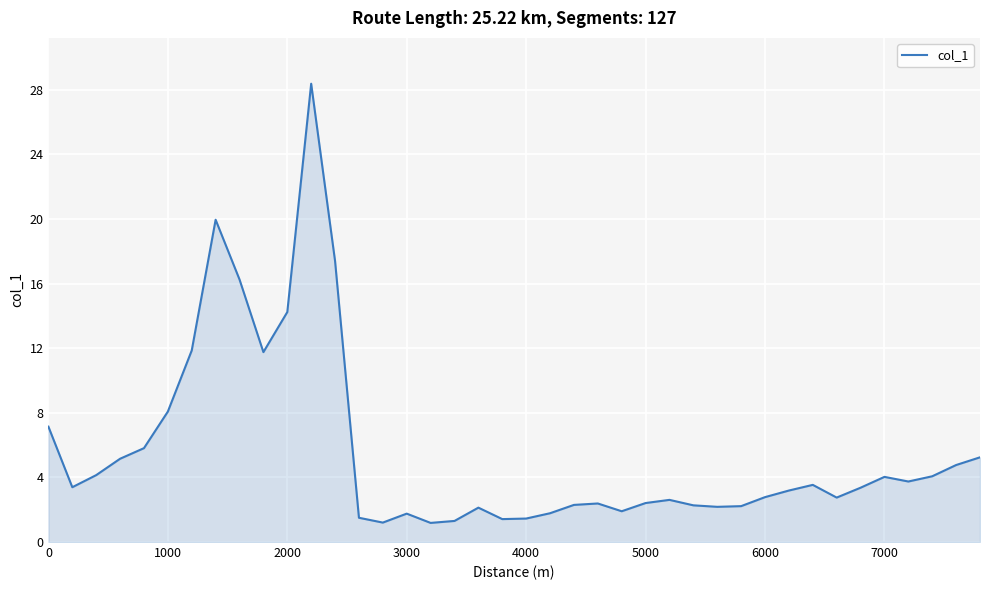

What is the minimum value shown in the chart?

1.2